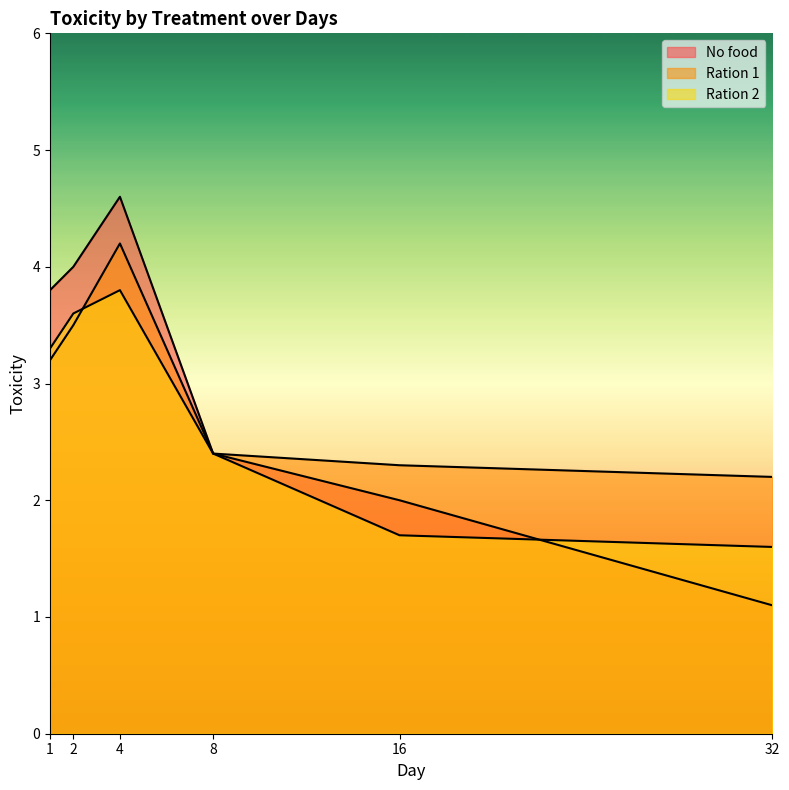

True or false: Ration 1 has a value of 3.5 at 2.

True